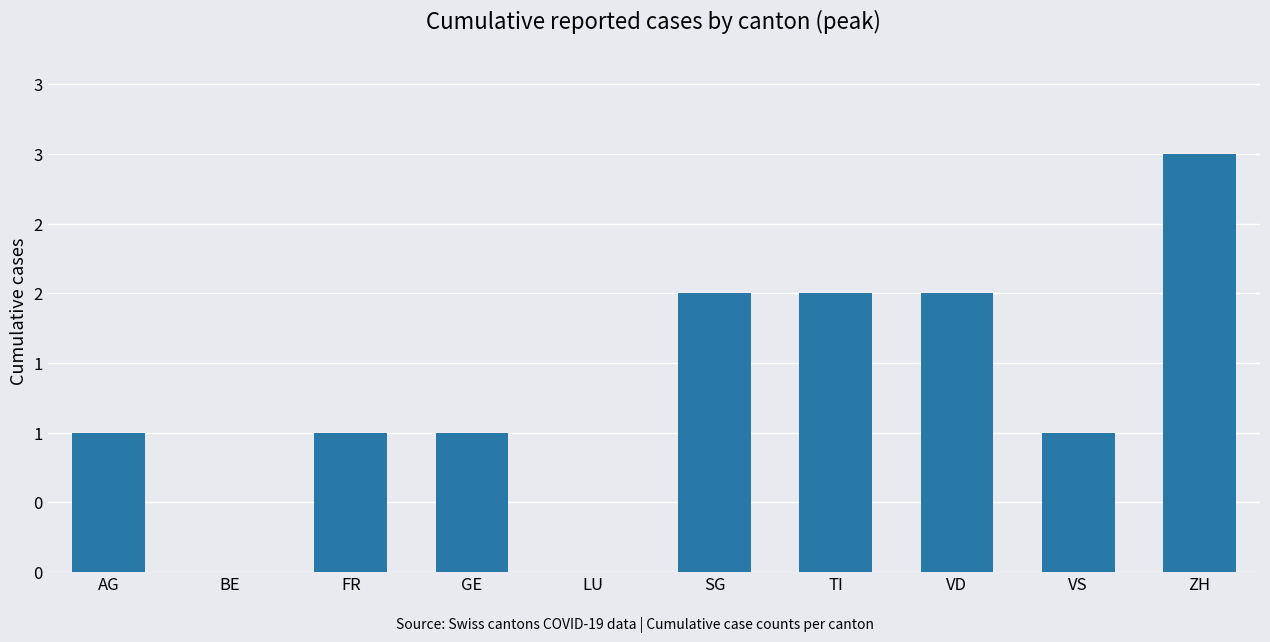

What position from the left is AG?

1